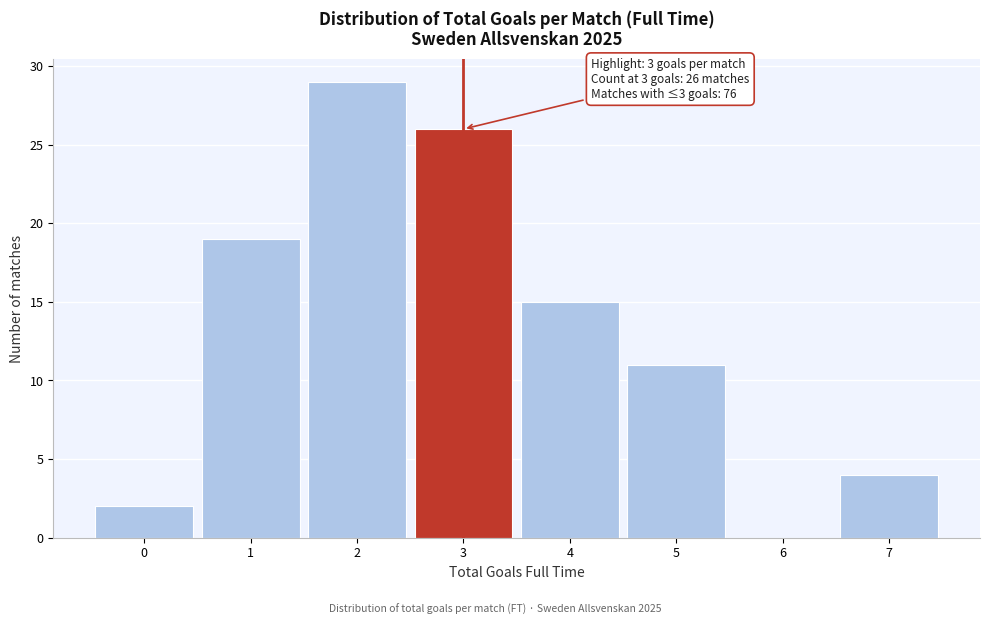

Which range on the x-axis has the tallest bar?

1.5 to 2.5